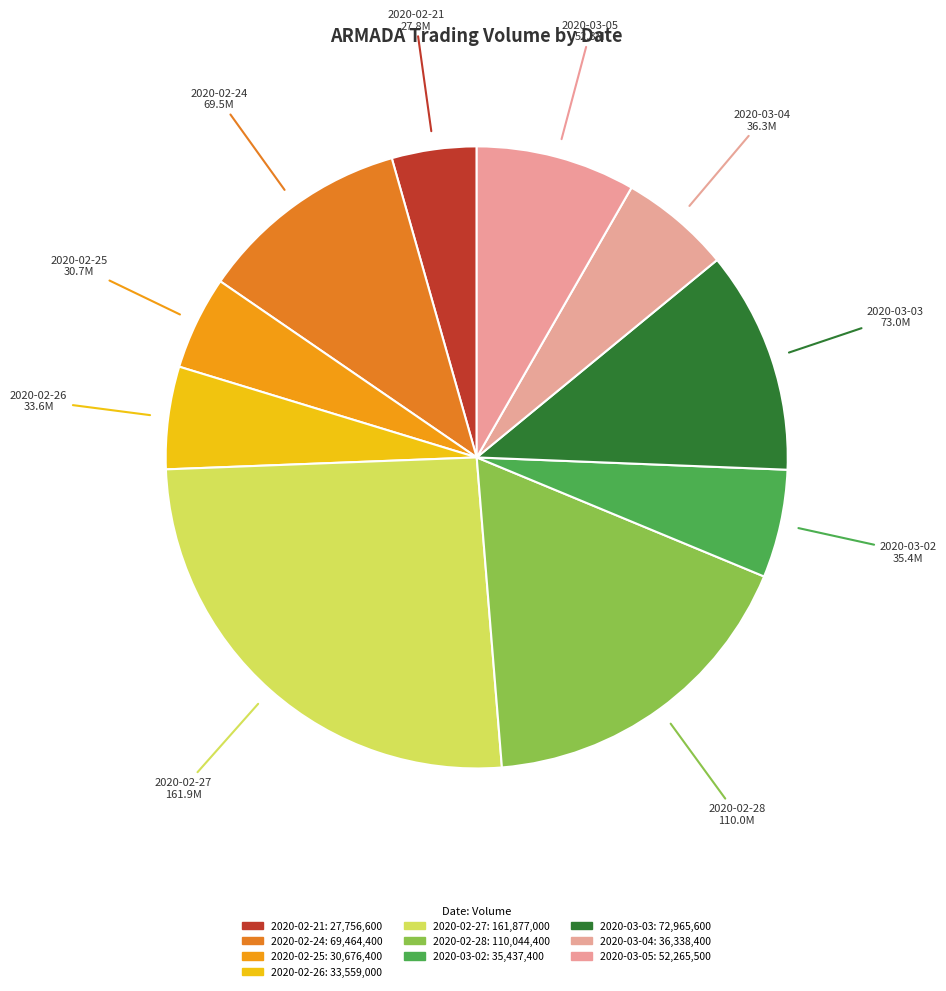

What is the largest slice in the pie chart?

2020-02-27